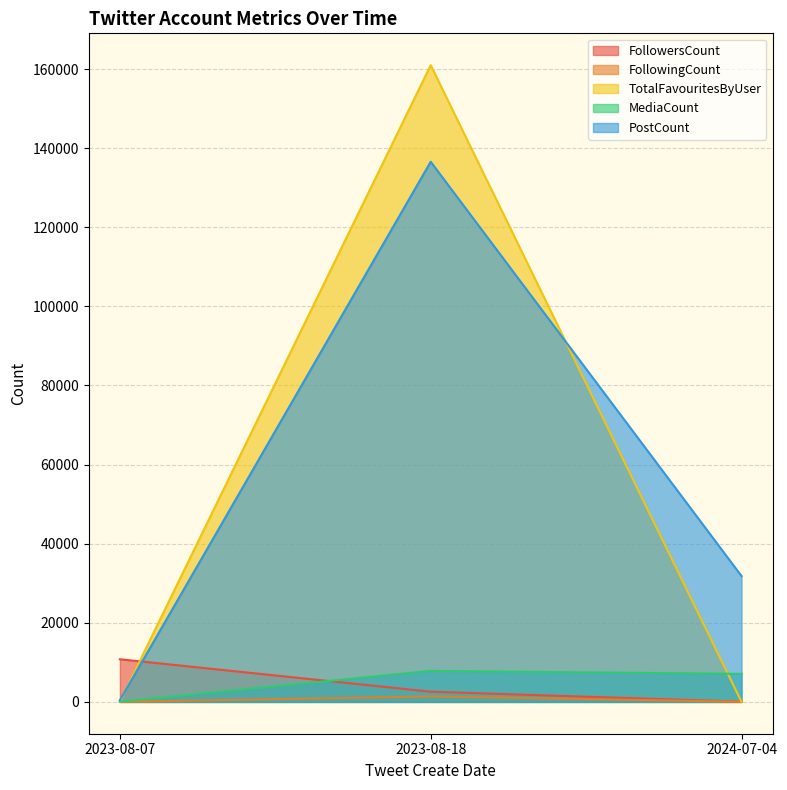

Between 2023-08-07 and 2023-08-18, which is larger?

2023-08-07